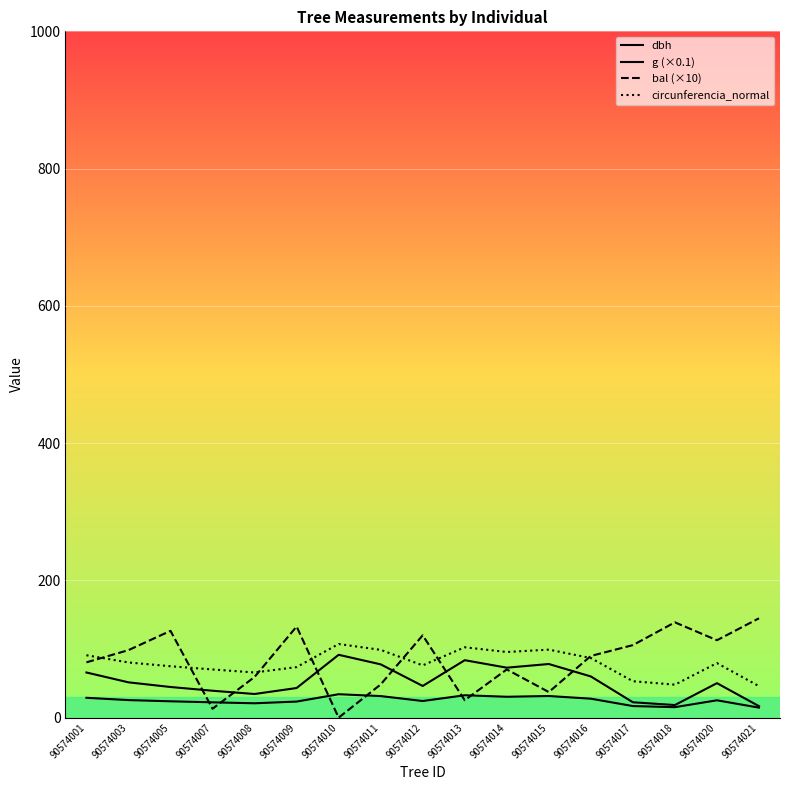

At which category does dbh reach its first local valley?

90574008